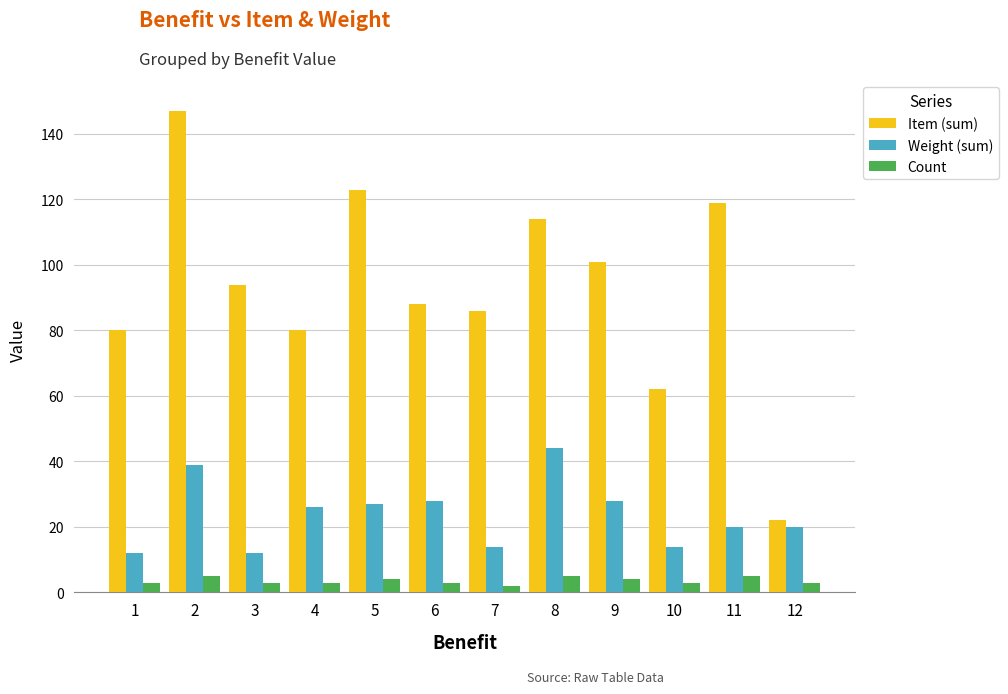

What is the total value across all series at 11?

144